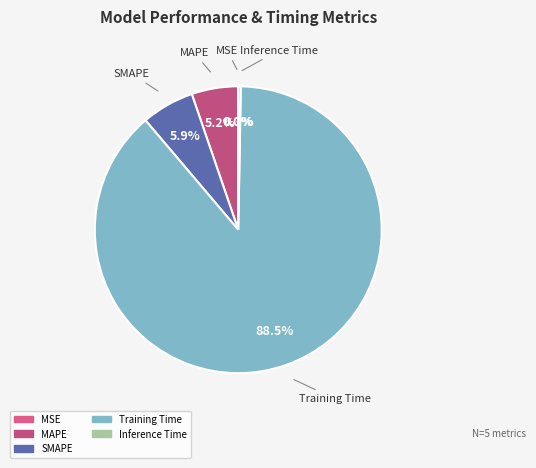

What is the majority slice?

Training Time